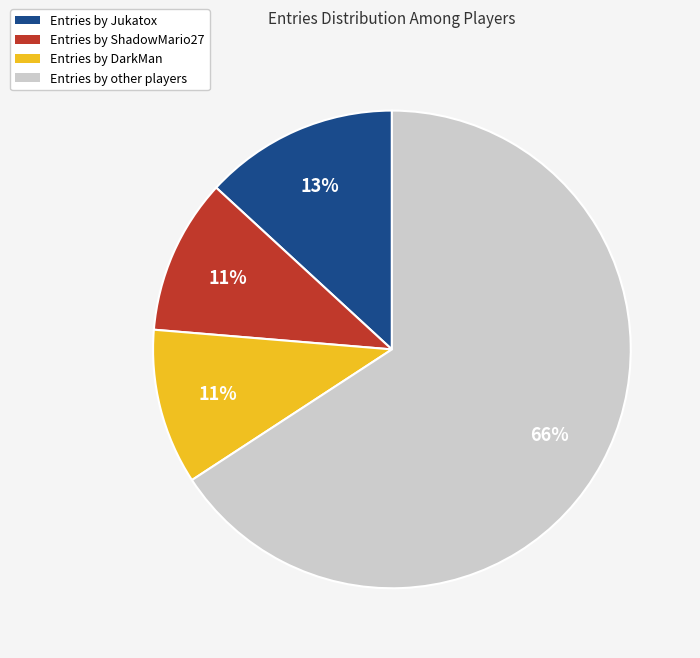

To the nearest percent, what is the average slice percentage?

25%